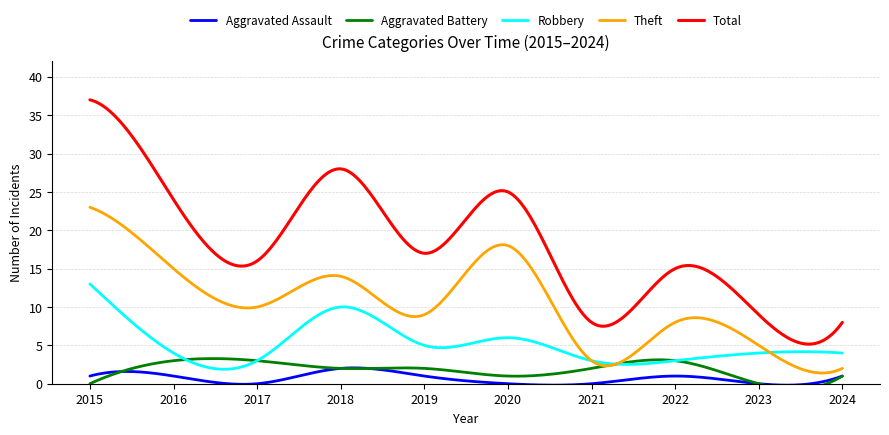

Between 2021 and 2022, which series saw the biggest shift?

Total